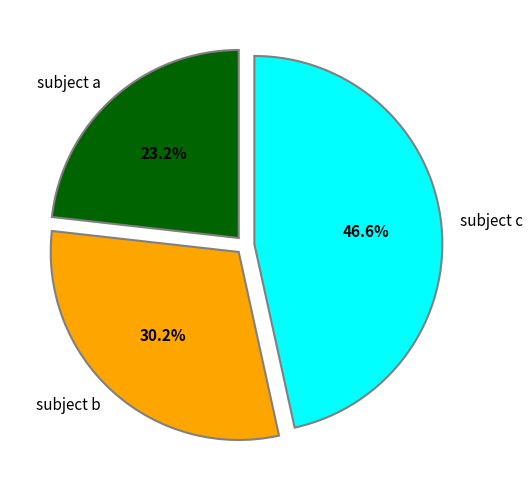

Rank the categories by value from lowest to highest.

subject a, subject b, subject c